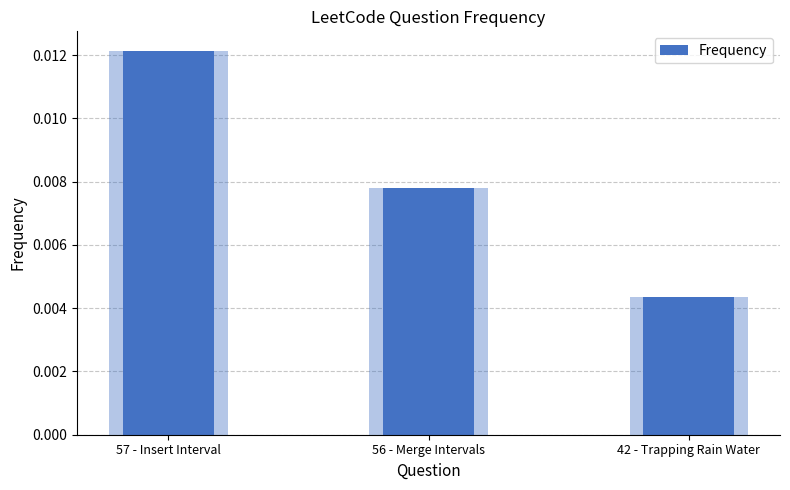

How many categories are shown in the chart?

3